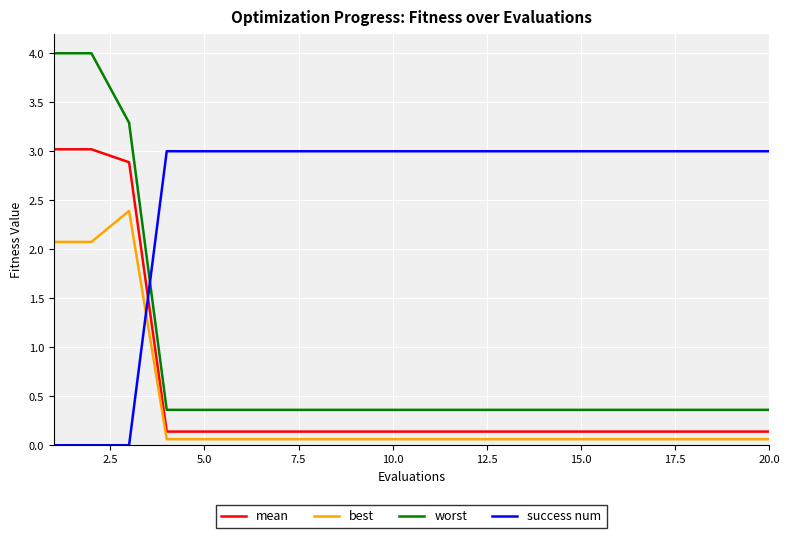

True or false: worst and mean cross at least once.

False